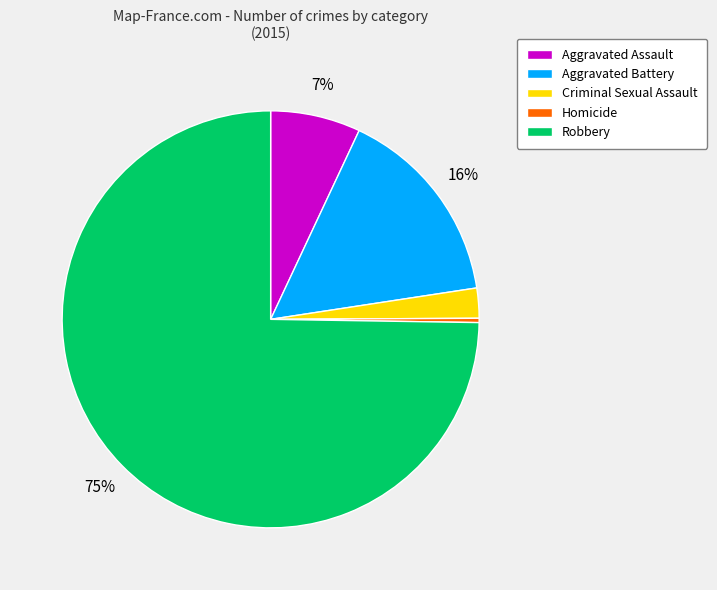

Which category accounts for the majority?

Robbery